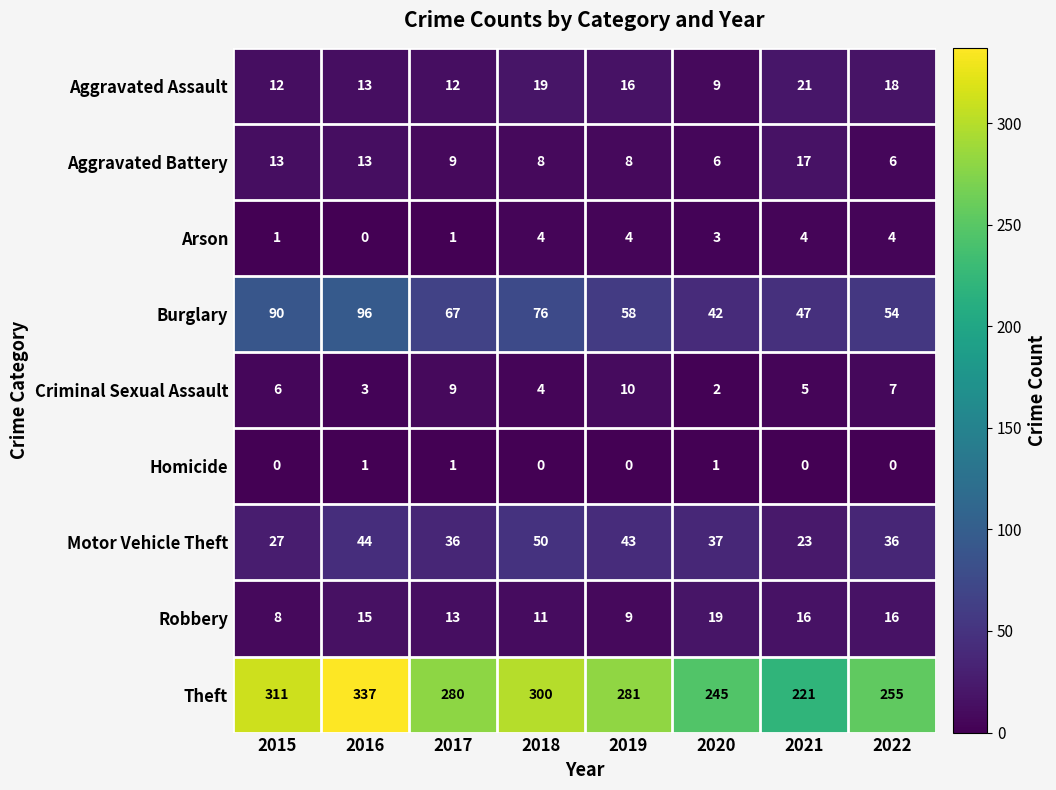

Is it true that Aggravated Battery equals 3 at 2018?

False